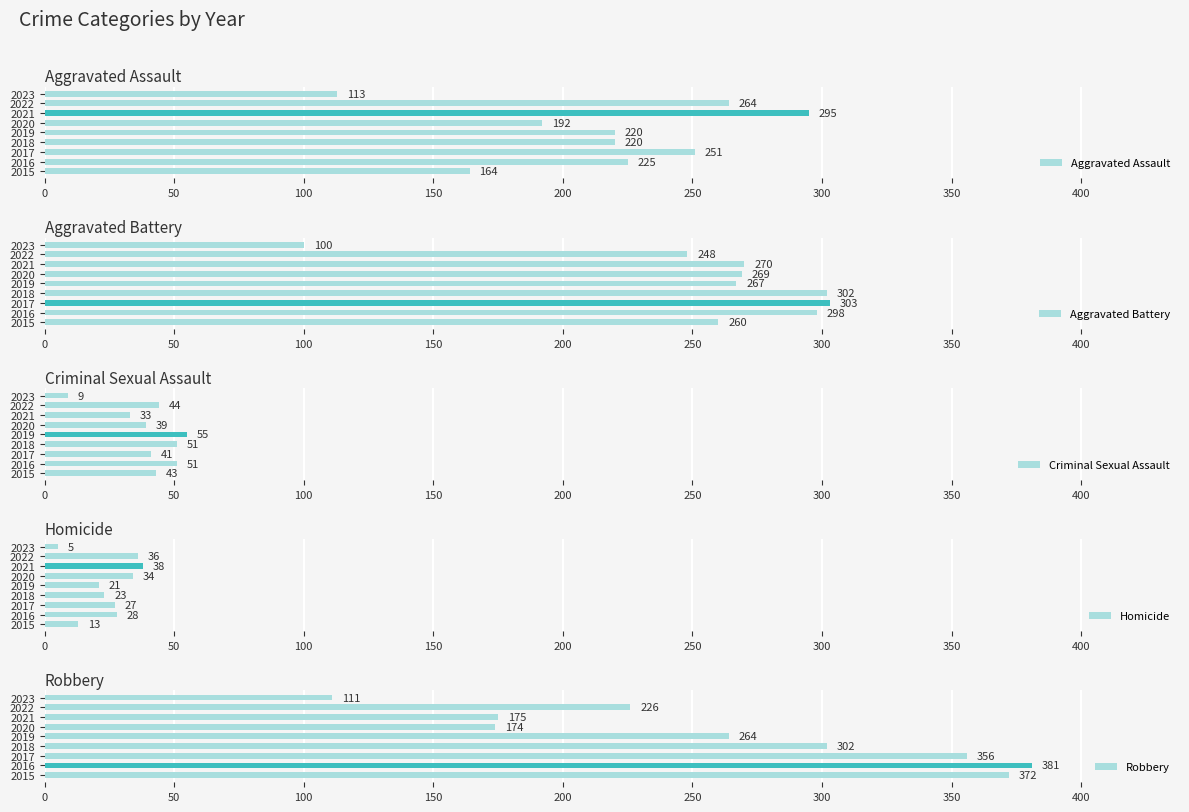

How many bars are there in total?

45